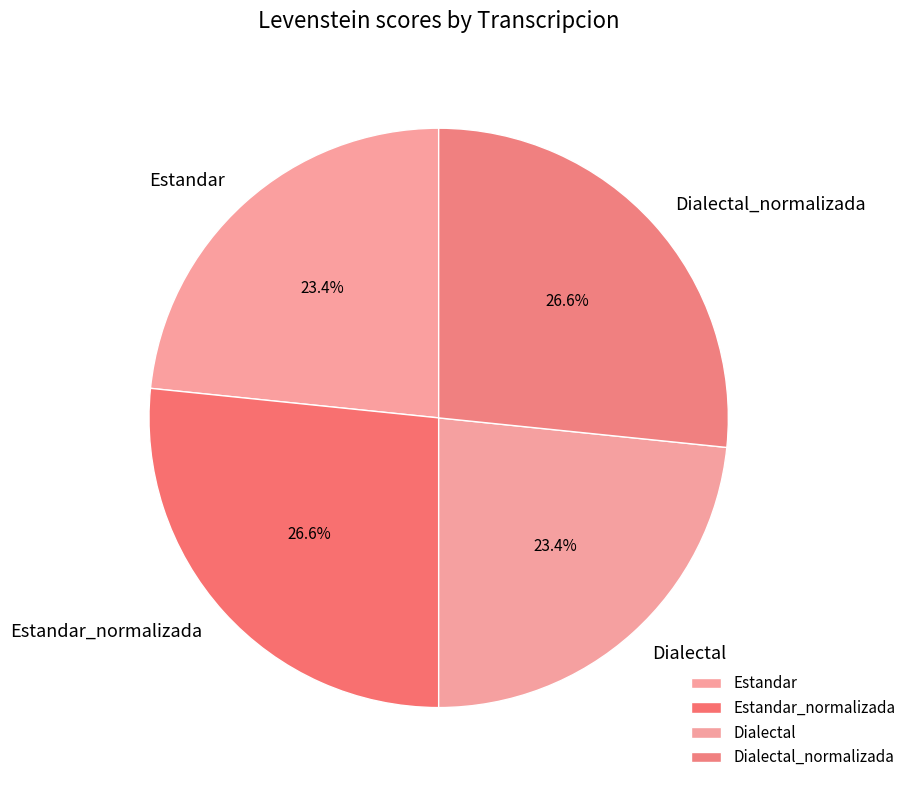

Is there any slice that represents more than half of the pie?

No